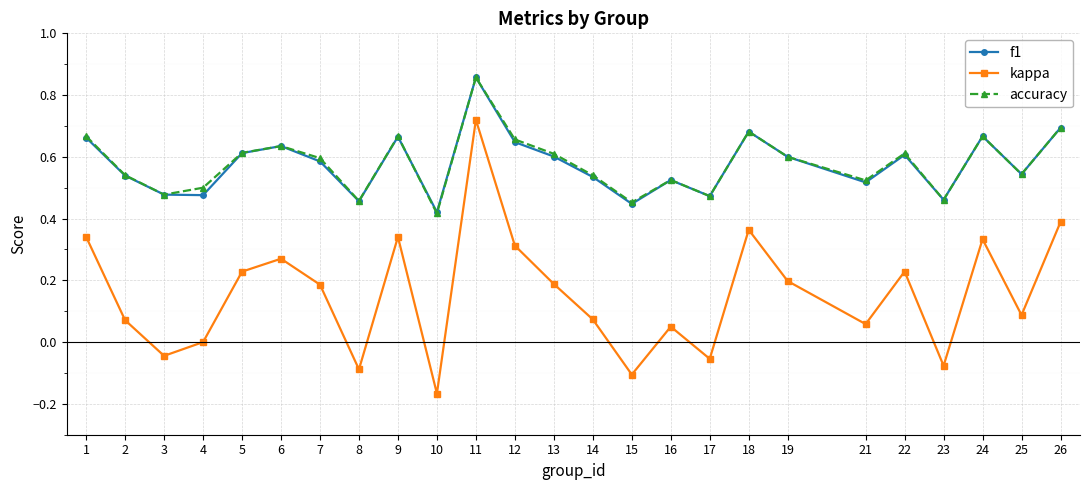

Which series has the largest range (max minus min)?

kappa